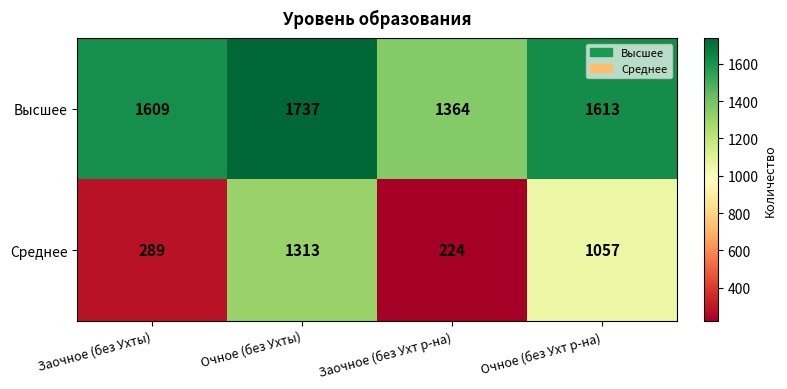

Reading right to left, what are all the values shown in this chart?

Высшее: 1613	1364	1737	1609
Среднее: 1057	224	1313	289